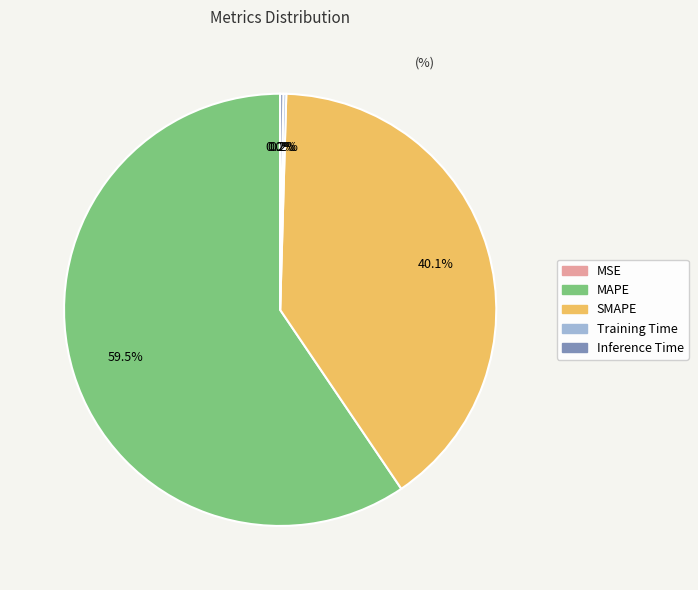

Does any single category account for the majority?

Yes